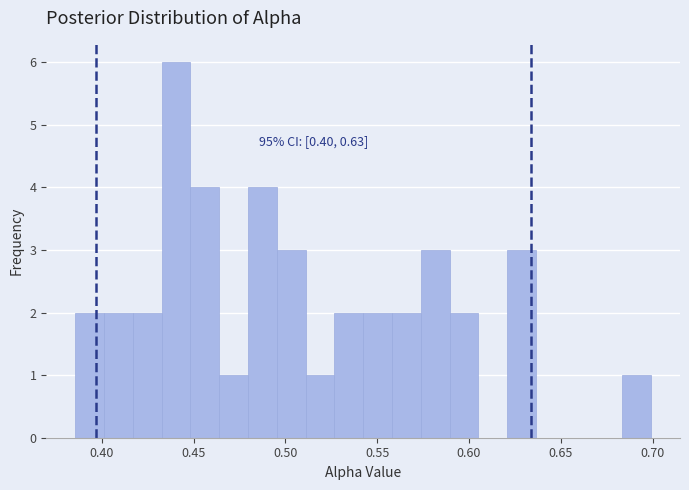

Around what value on the x-axis is the tallest bar? Give the approximate position of its centre, as read against the axis.

0.440